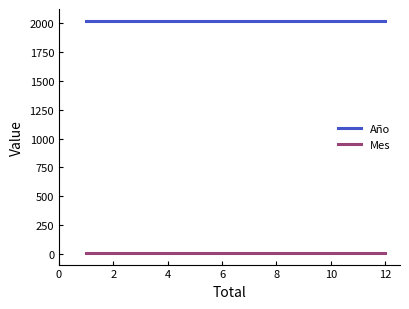

True or false: Año has more than 1 points higher than both neighbors.

False